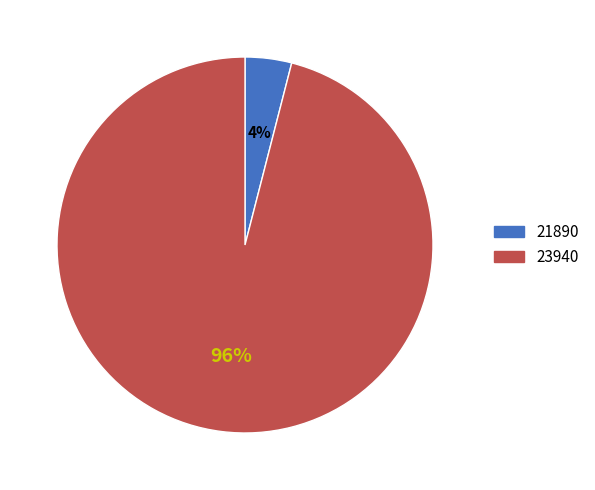

Between 21890 and 23940, which is larger?

23940